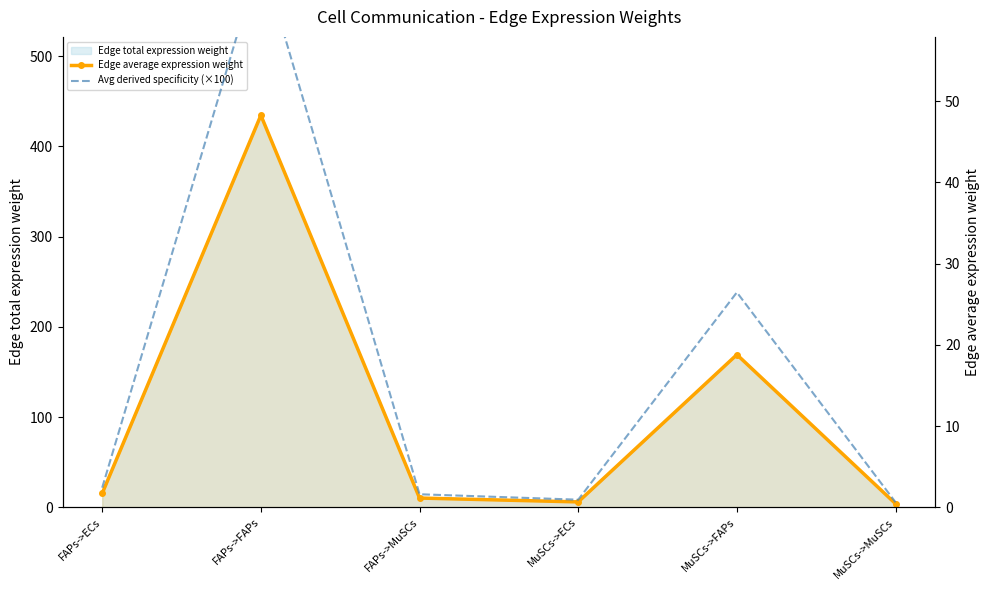

Which has a higher value, FAPs->MuSCs or MuSCs->ECs?

FAPs->MuSCs